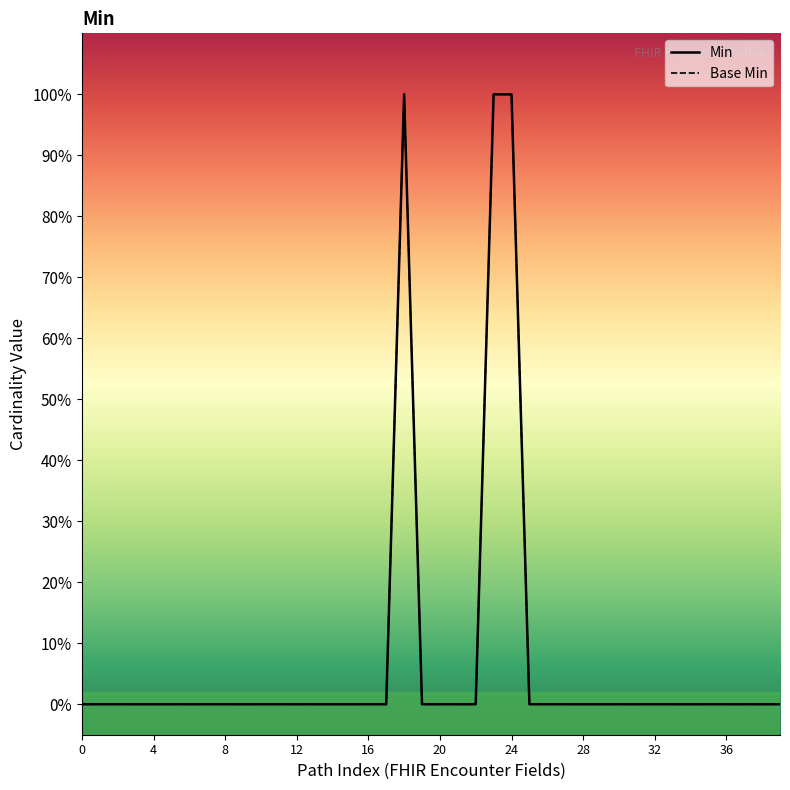

True or false: Min and Base Min cross at least once.

False